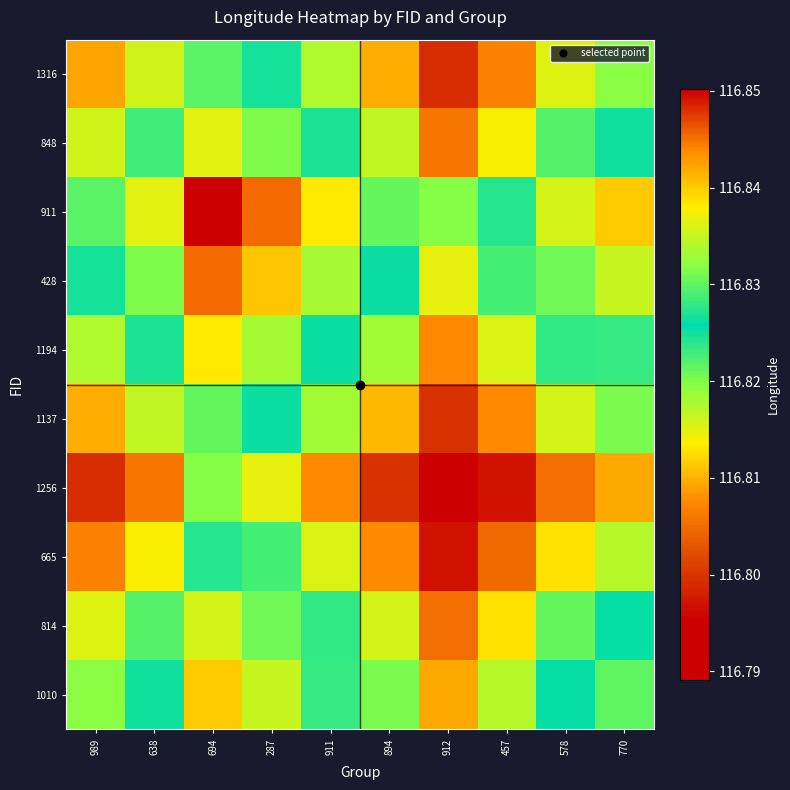

Between 694 and 457, which is larger?

694